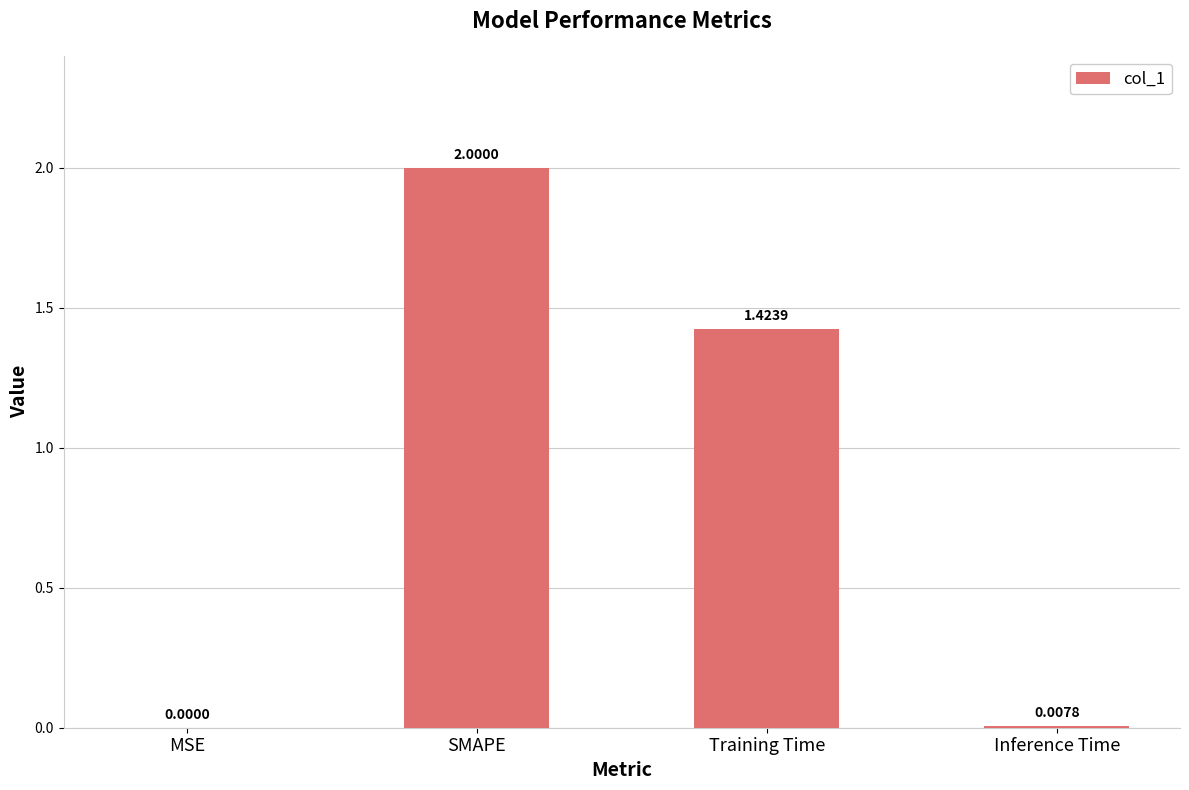

What is the change in value from MSE to SMAPE?

+2.0